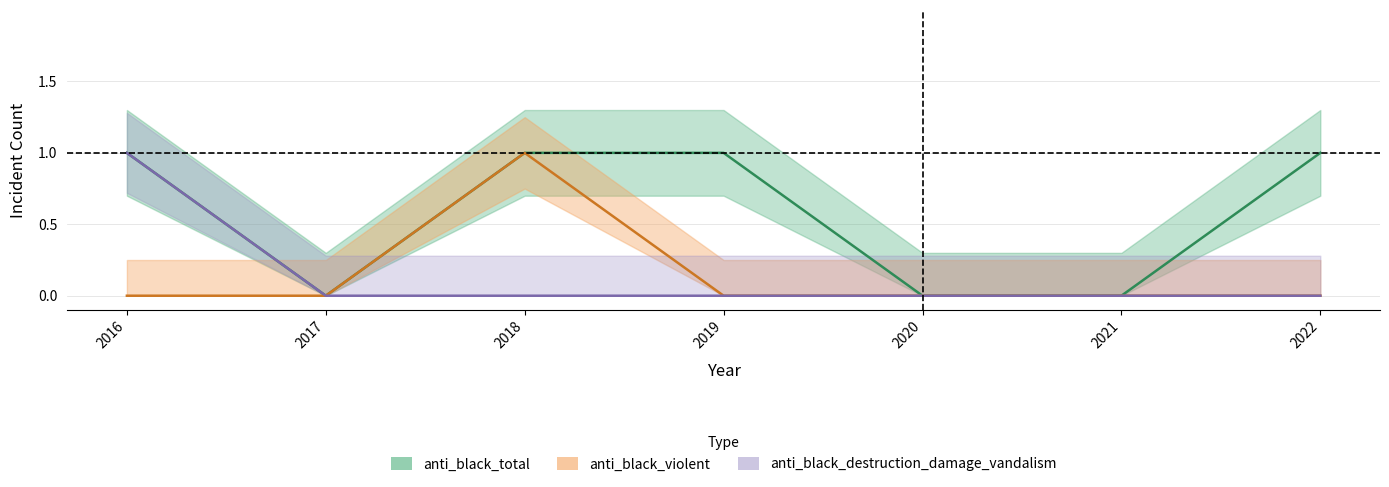

True or false: anti_black_destruction_damage_vandalism and anti_black_violent cross at least once.

False